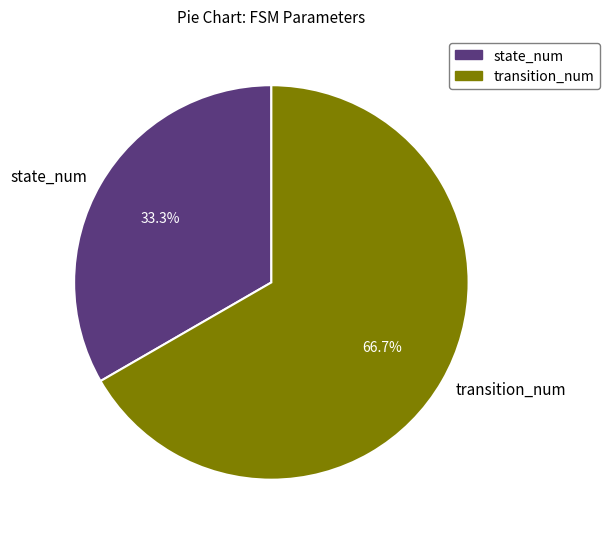

Rank the categories by value from highest to lowest.

transition_num, state_num